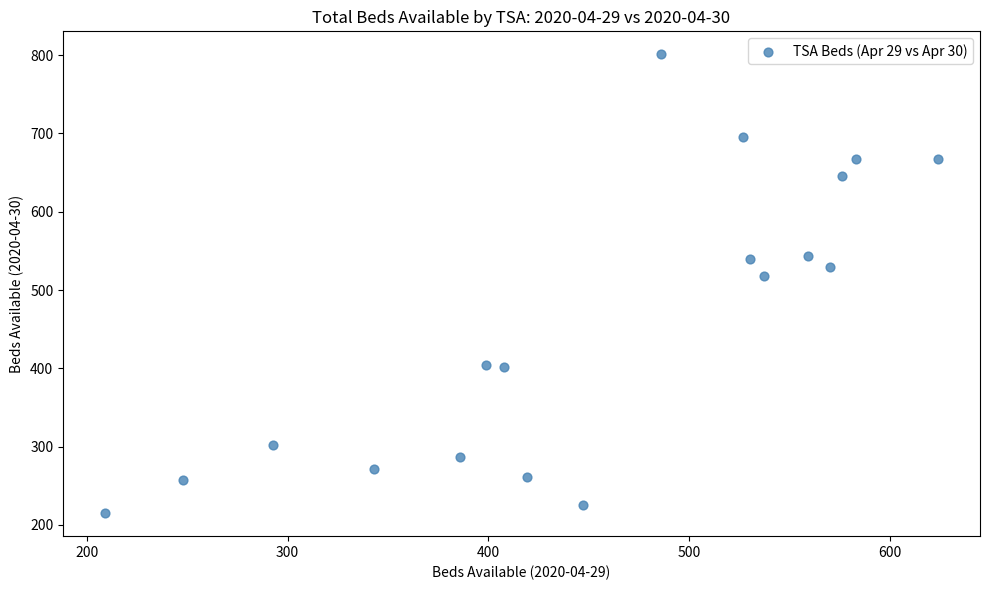

What is the range of Y values (max minus min)?

586